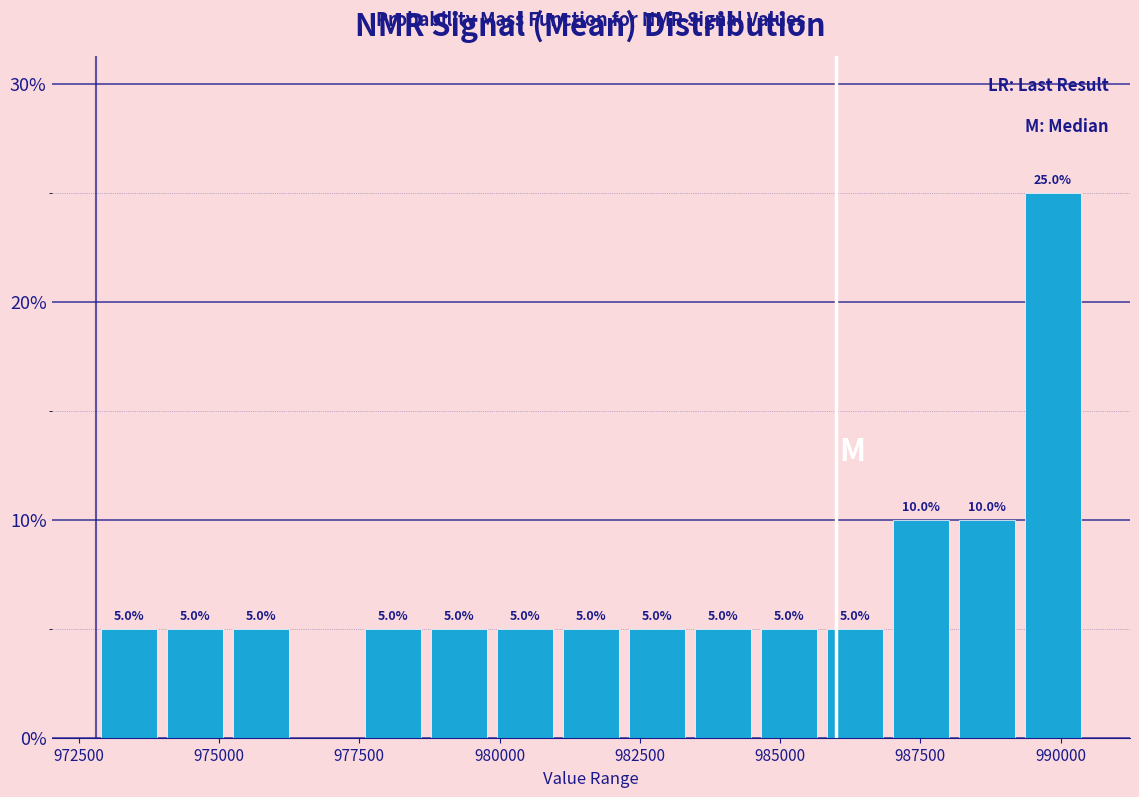

Around what value on the x-axis is the tallest bar? Give the approximate position of its centre, as read against the axis.

990000